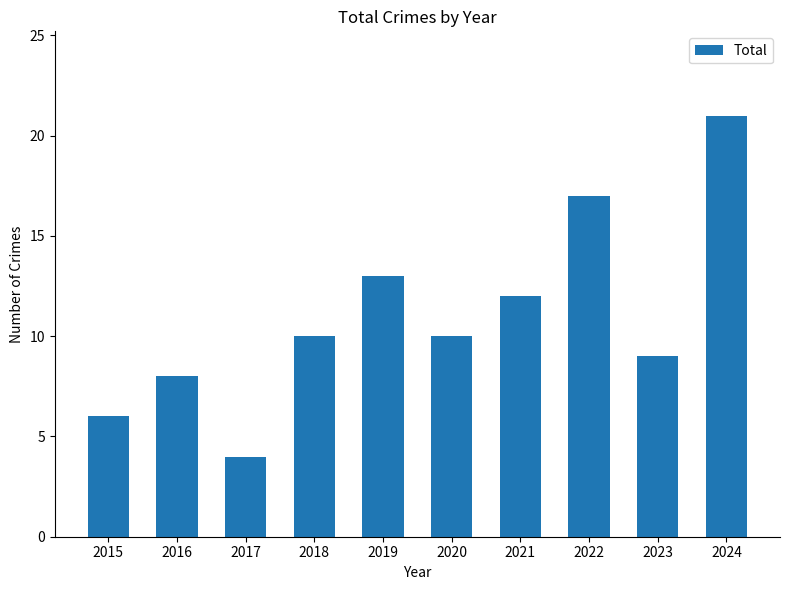

The chart shows a value of 19 at 2019. True or false?

False